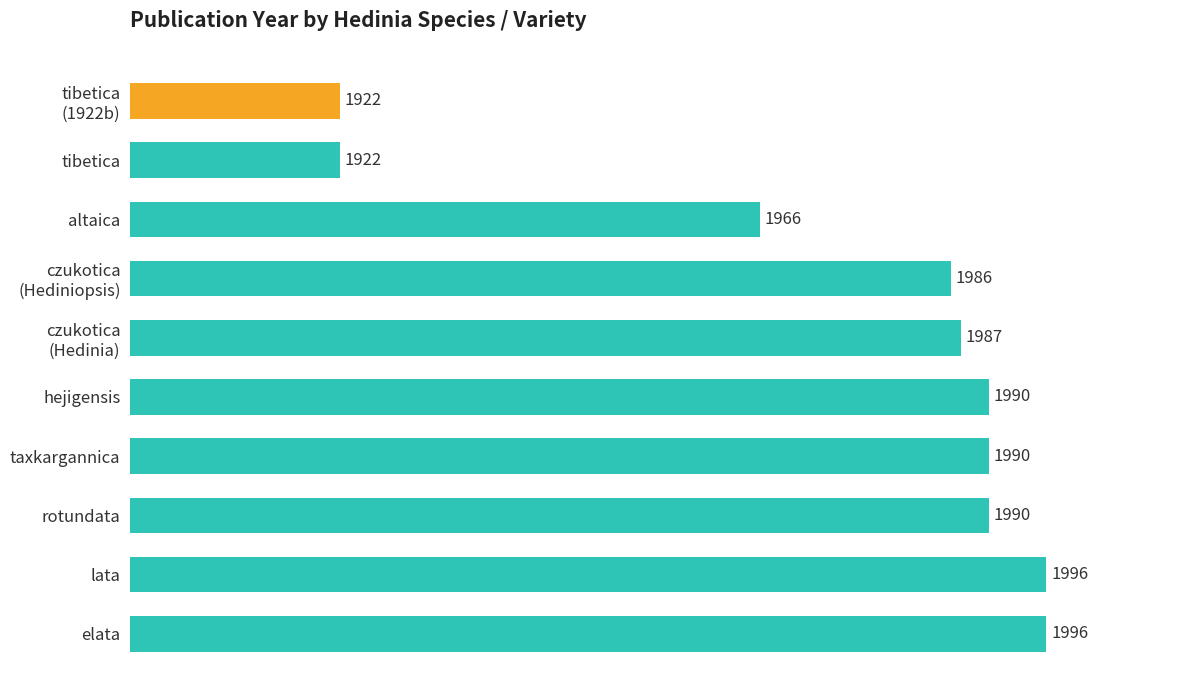

How many series are shown in this chart?

1